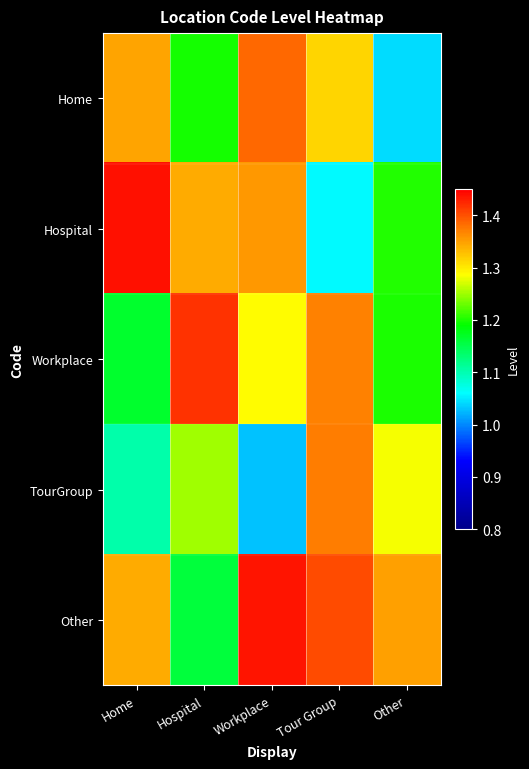

At which category does the chart reach its peak across all series?

Home